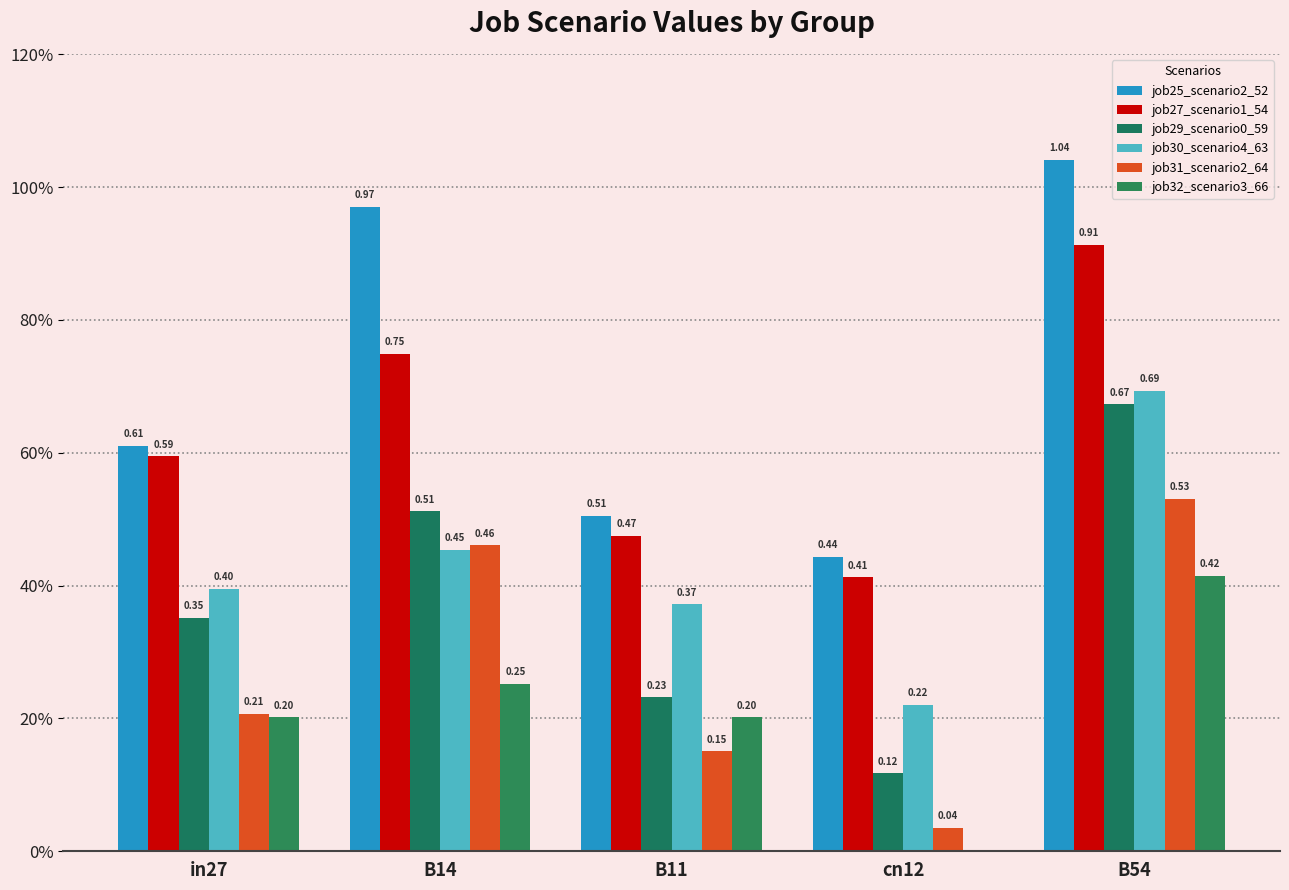

Are the bars grouped side by side (vs. stacked)?

Yes